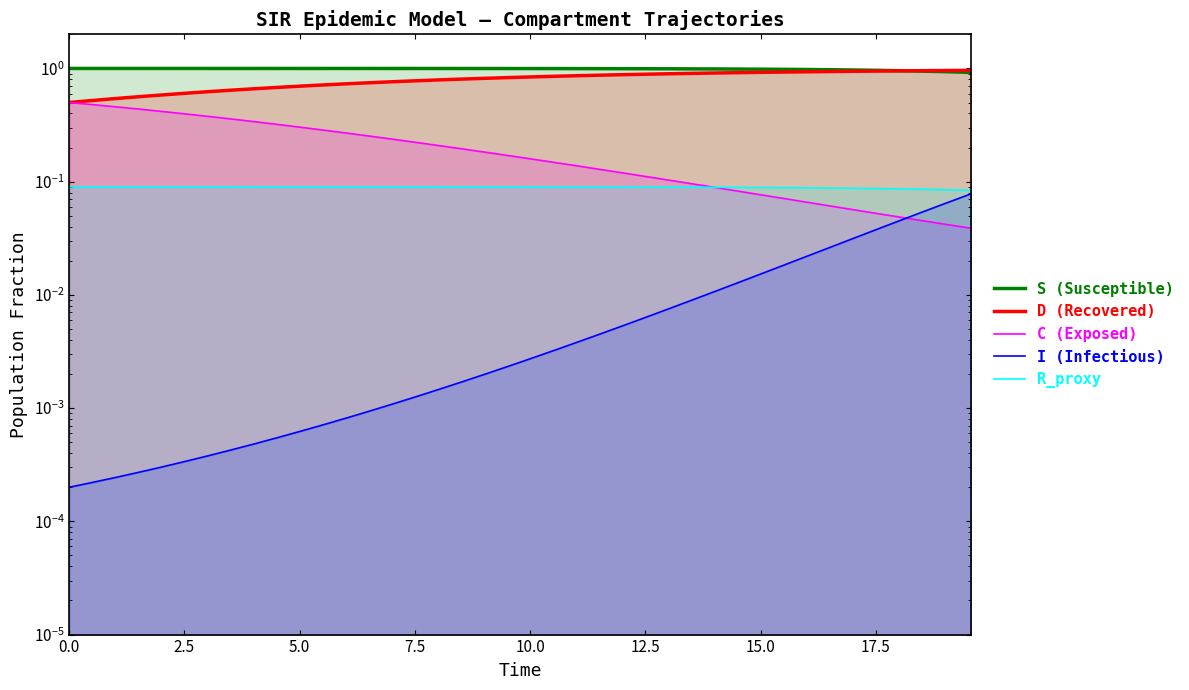

At how many categories does at least one series exceed 0?

40